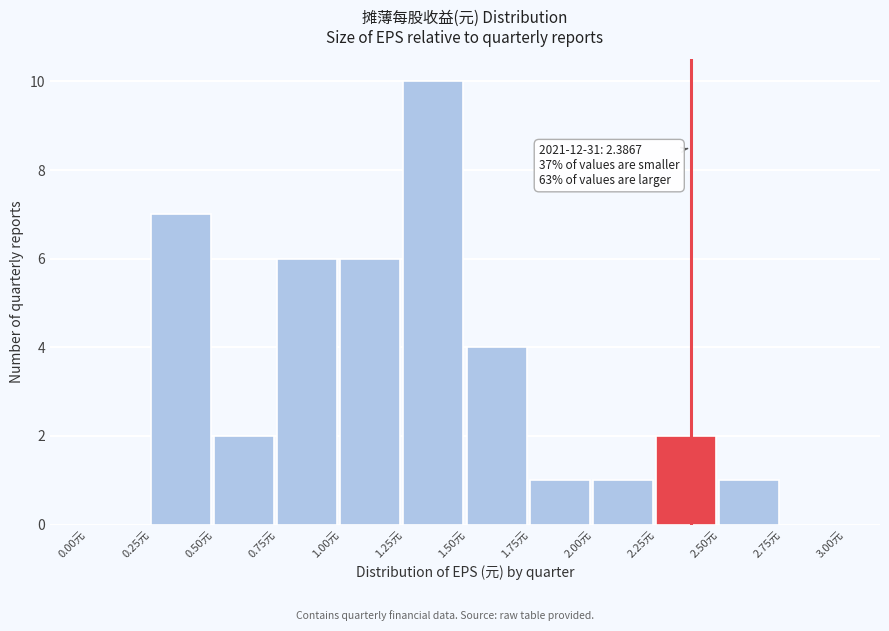

Which range on the x-axis has the tallest bar?

1.25 to 1.50